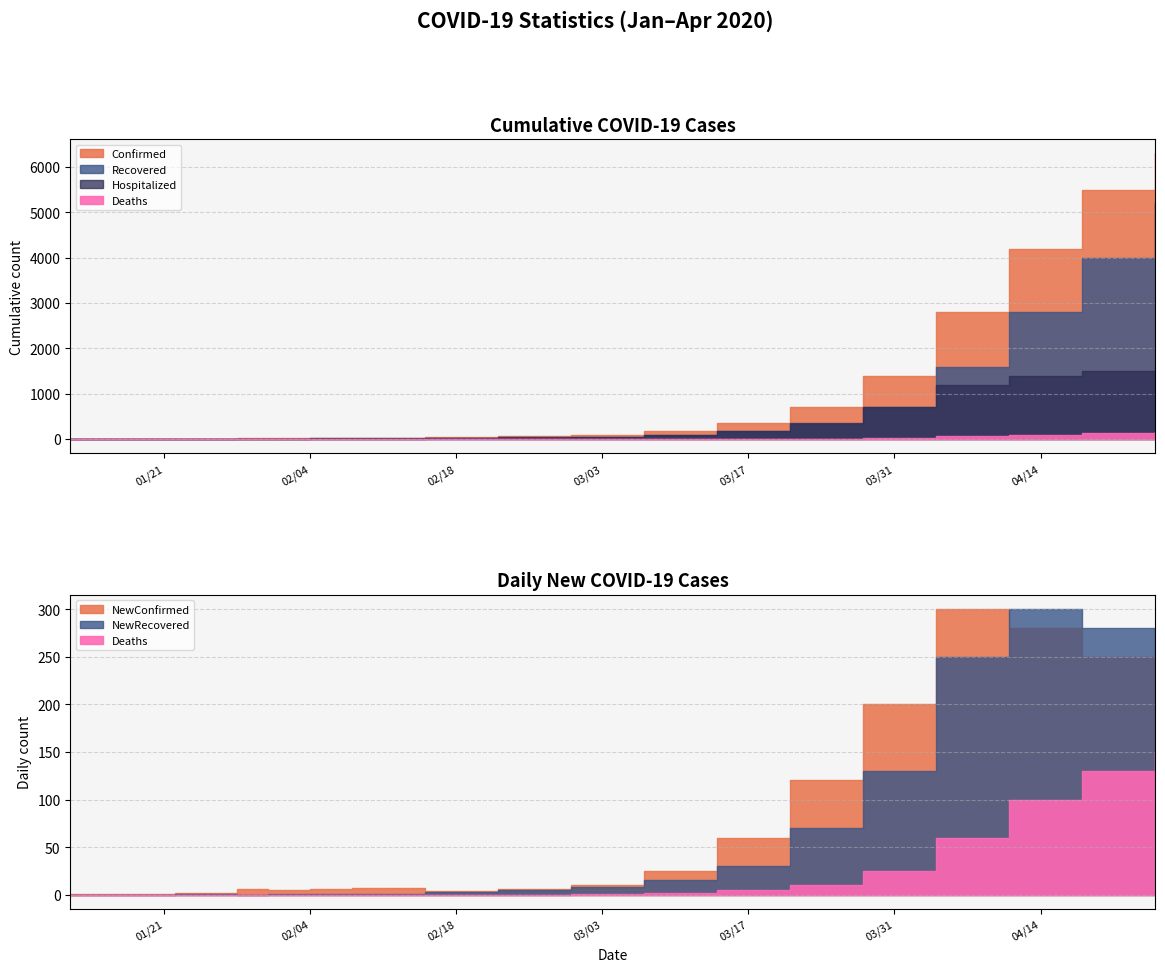

Between 01/31/2020 and 02/04/2020, which is larger?

02/04/2020